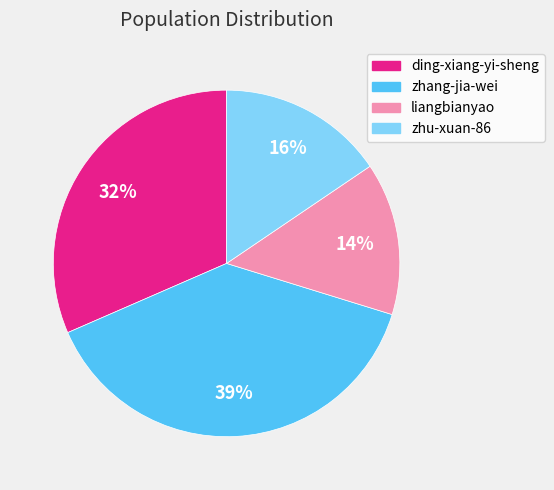

Which slice is the largest?

zhang-jia-wei